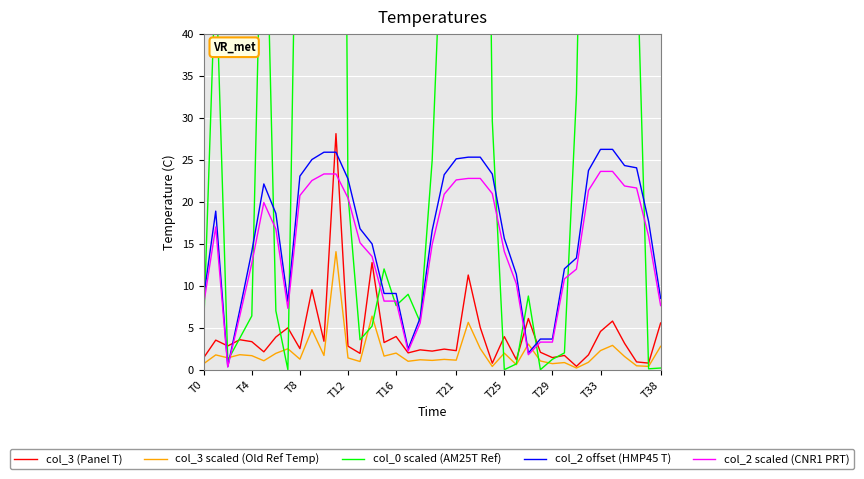

What is the label of the 35th point from the left?

34